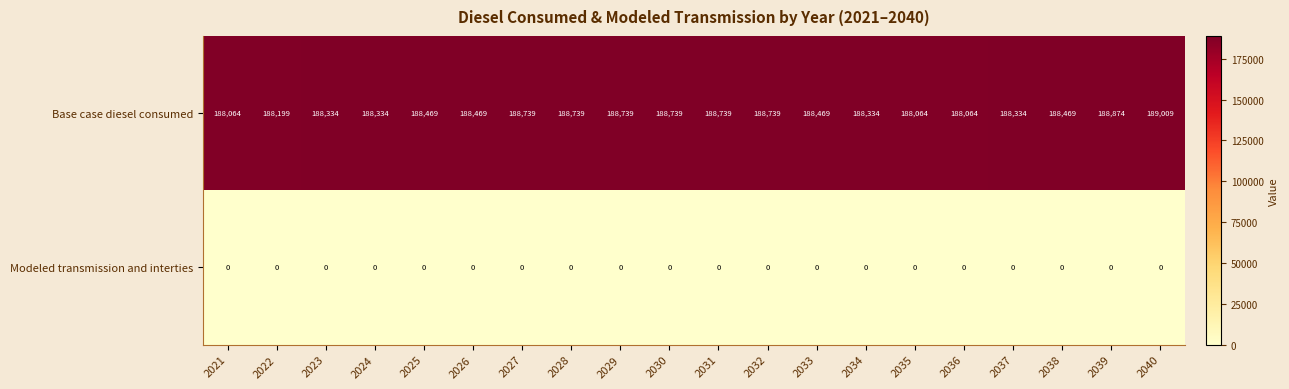

What is the spread (max minus min) of values at 2022?

188199